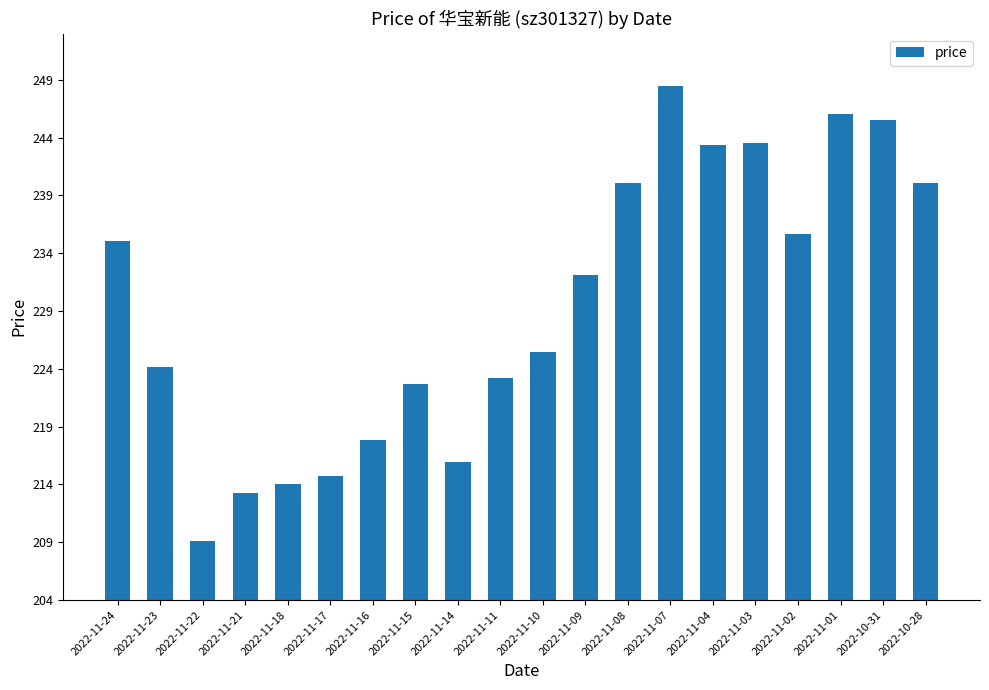

Which has a higher value, 2022-11-02 or 2022-10-31?

2022-10-31